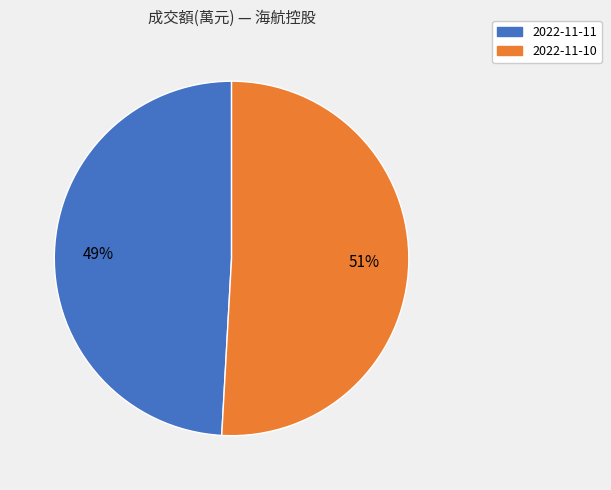

To the nearest percent, what is the combined percentage of 2022-11-11 and 2022-11-10?

100%